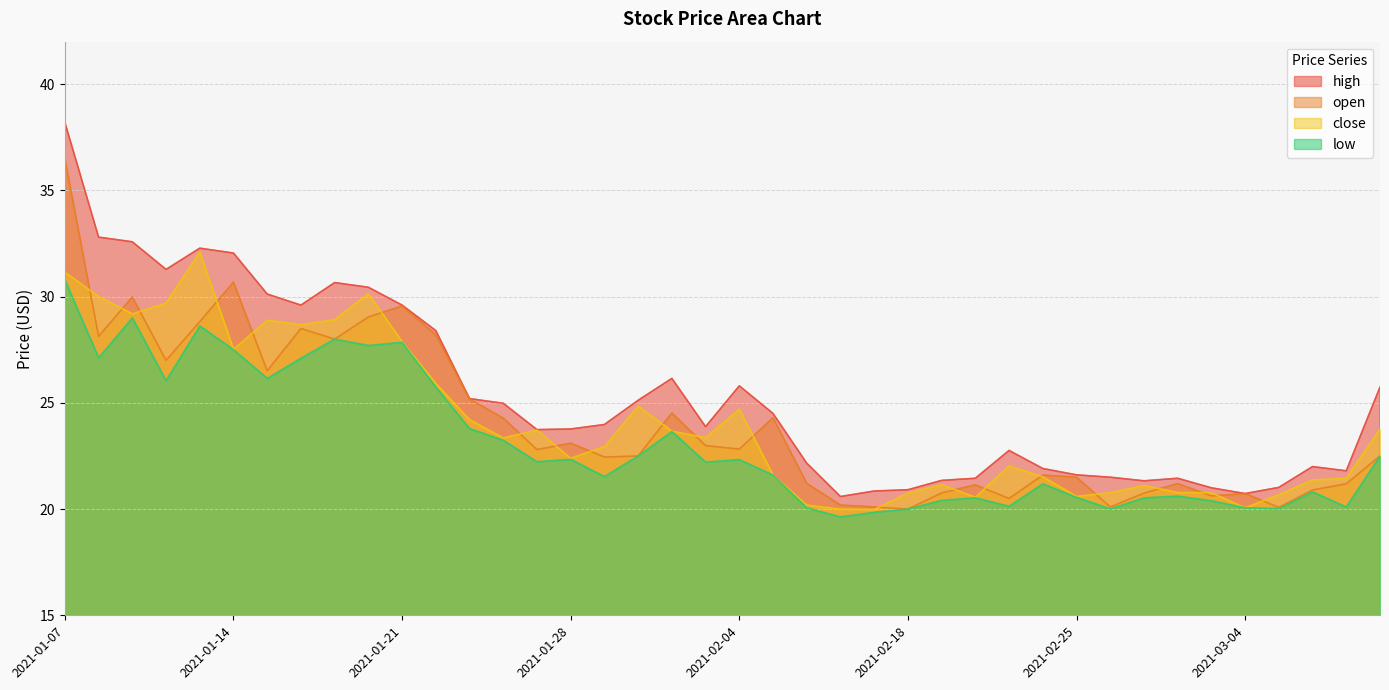

What is the highest value of the open series?

36.5